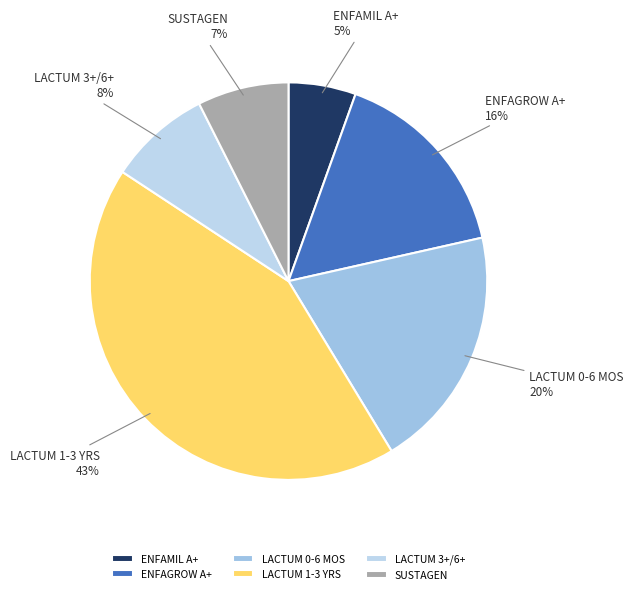

Between LACTUM 1-3 YRS and LACTUM 0-6 MOS, which is larger?

LACTUM 1-3 YRS